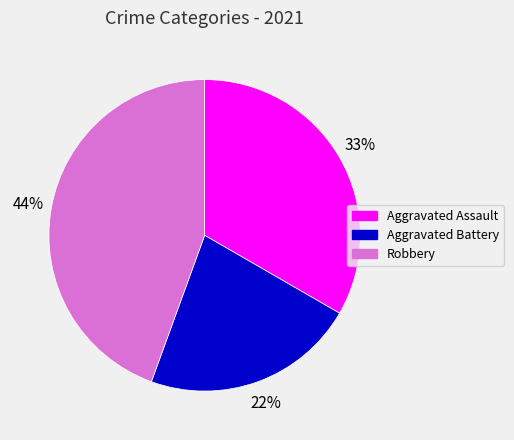

Is there a majority slice in this chart?

No